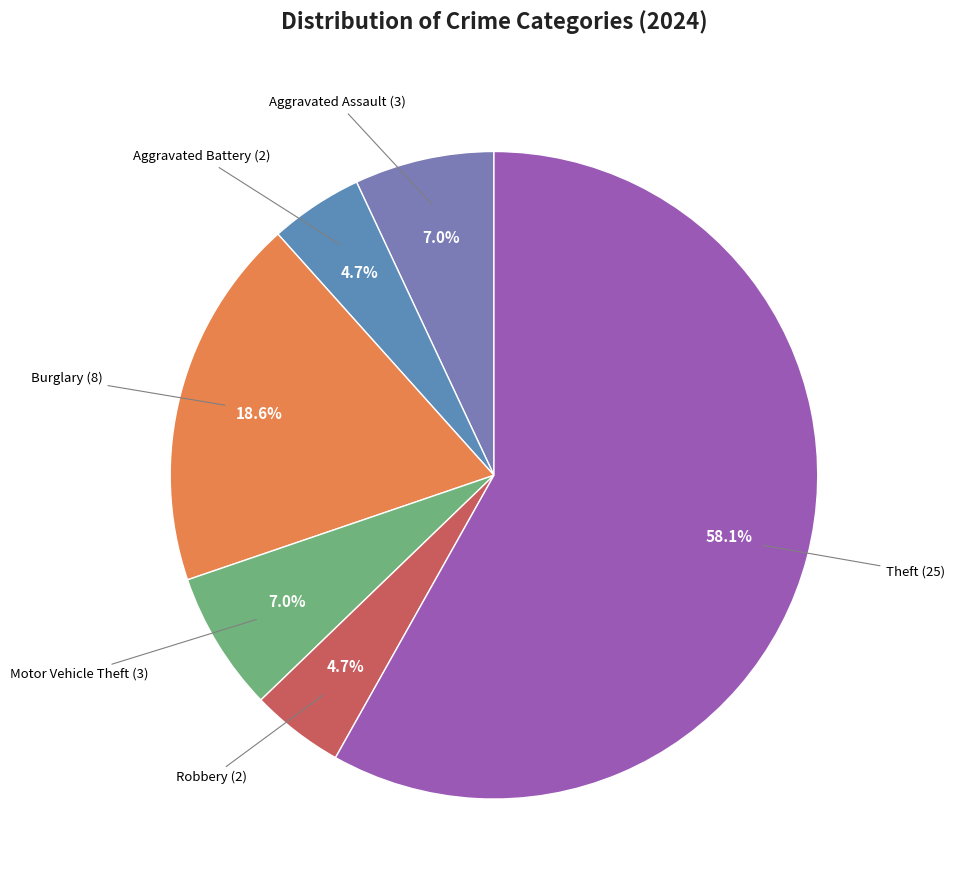

What is the majority slice?

Theft